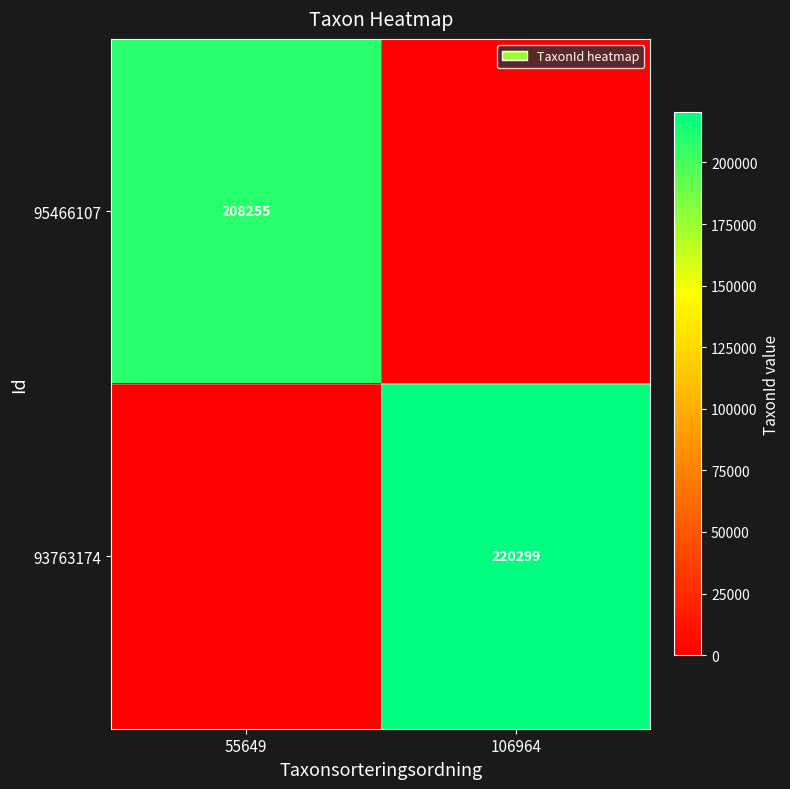

Is it true that 93763174 equals 220299 at 106964?

True